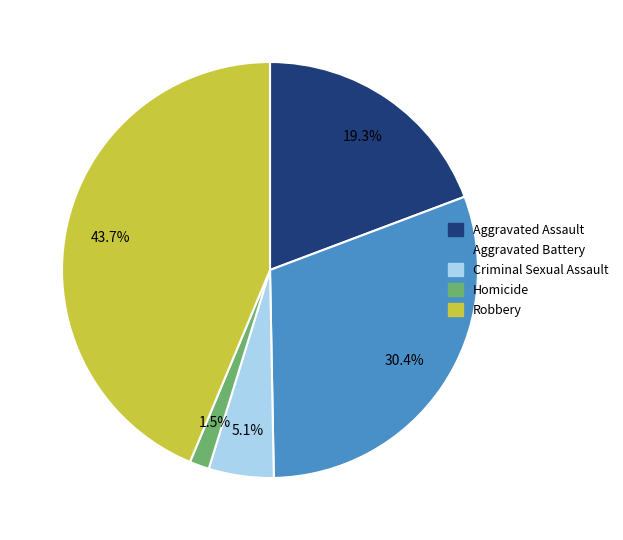

The Criminal Sexual Assault slice represents 5% of the pie. True or false?

True